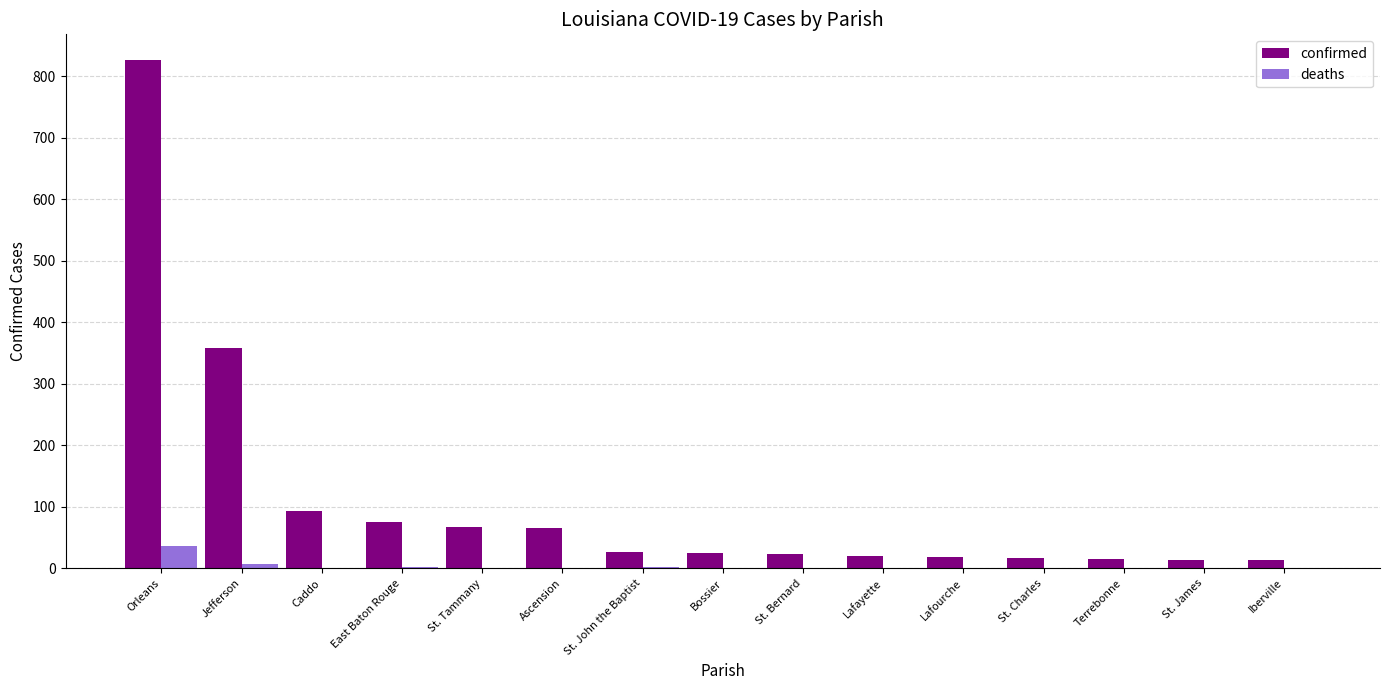

Which category has the highest value across all series?

Orleans